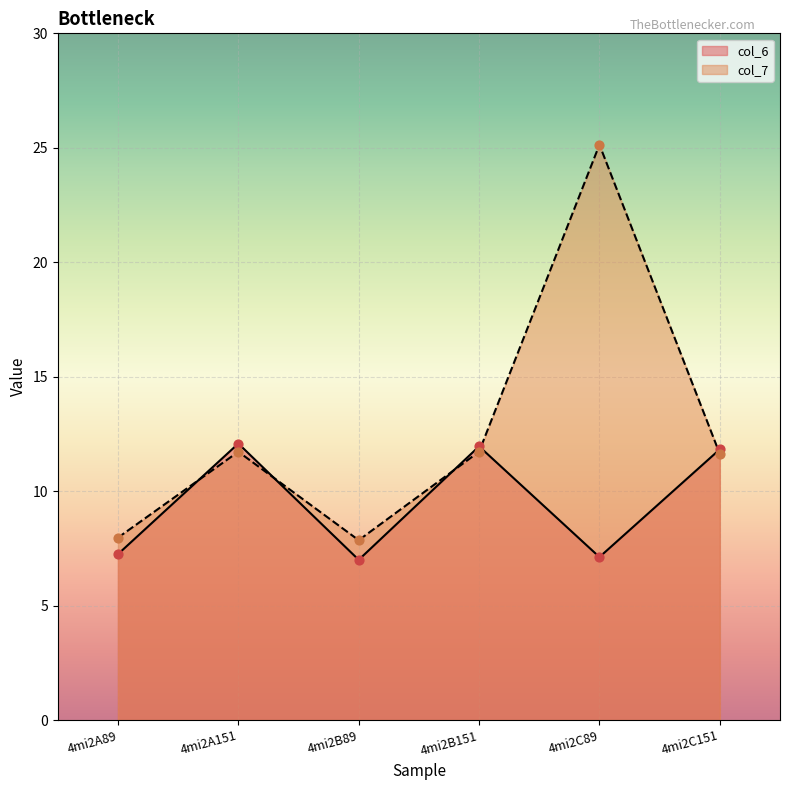

Is the value of col_6 at 4mi2C89 greater than the value of col_7 at 4mi2B89?

No